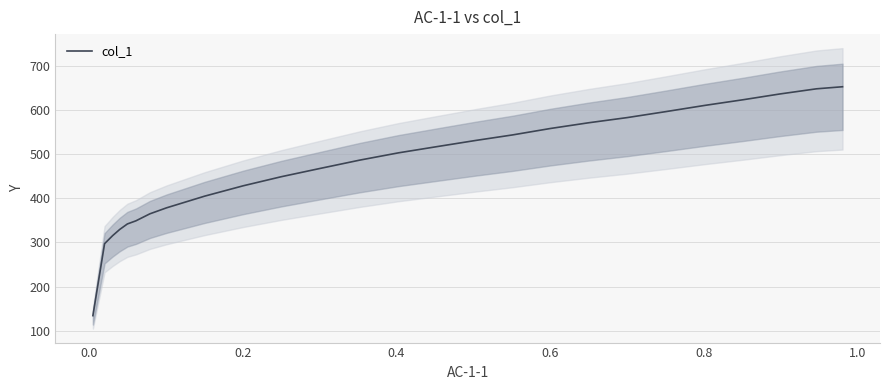

What is the lowest value of the col_1 series?

134.2